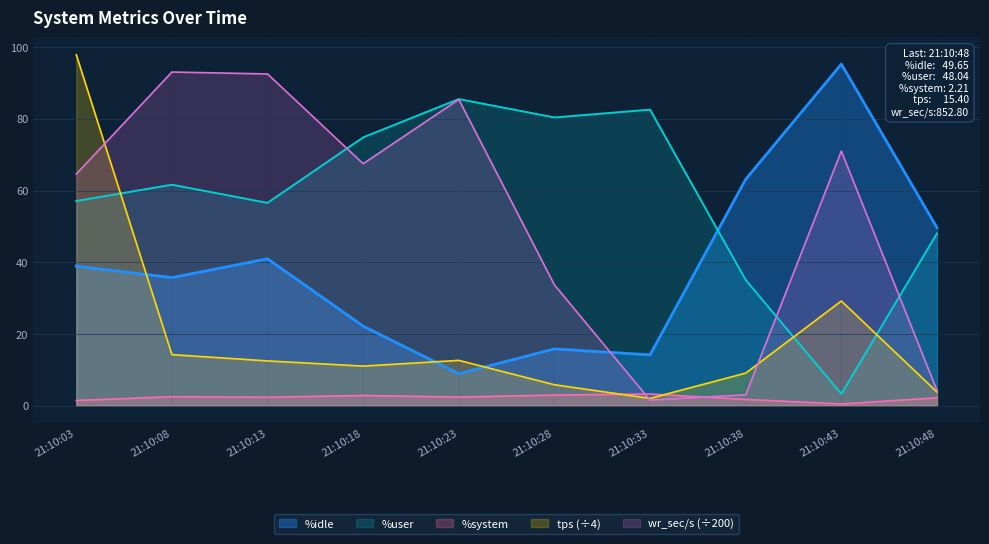

Is it true that %system equals 3.8 at 21:10:18?

False